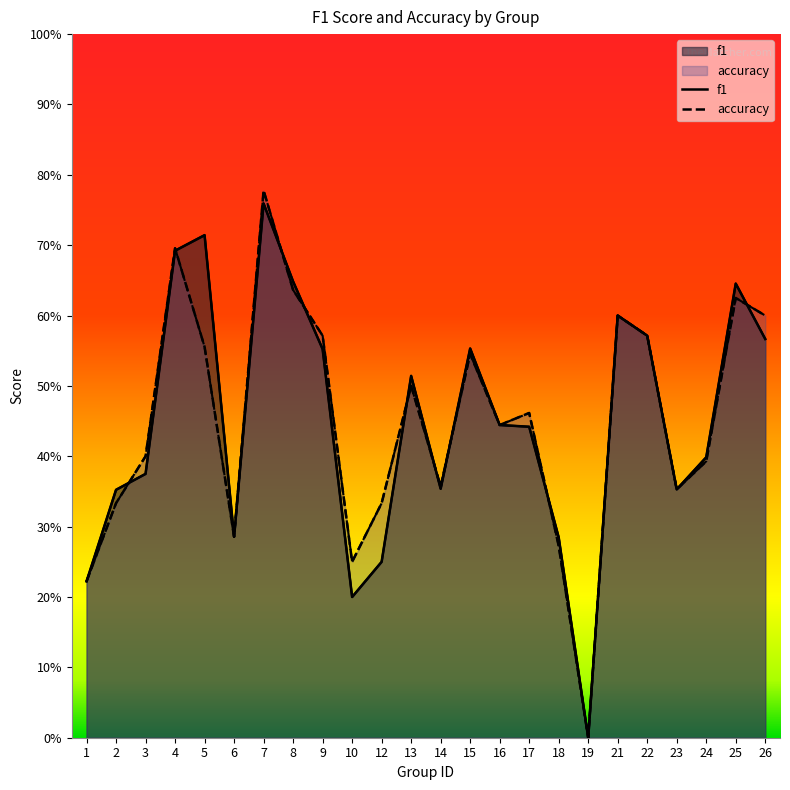

What is the difference between the second highest and minimum values in the accuracy series?

0.7